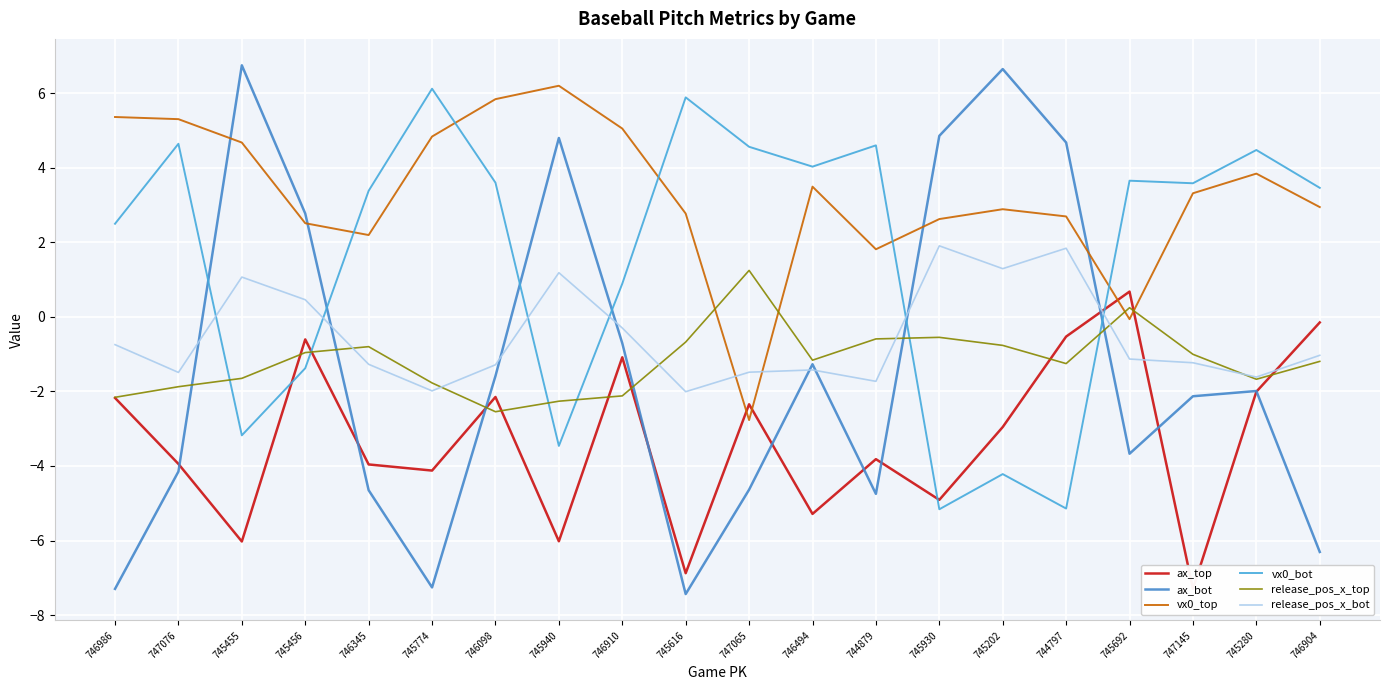

Does the chart display data point markers on the line(s)?

No